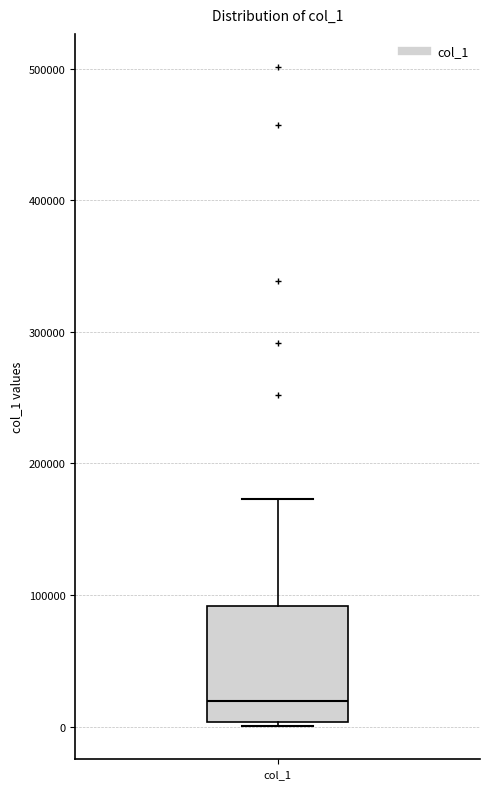

Read this box plot against the y-axis: the position of the median line, the range covered by the box, and the ends of both whiskers. The values are not printed on the chart, so give them approximately, as read against the axis.

median 20000, box 0 to 90000, whiskers 0 (just below the box's lower edge) to 170000